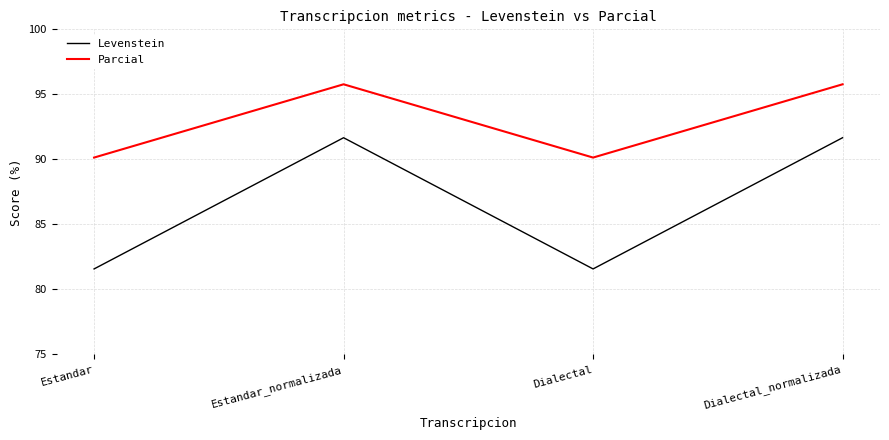

What position from the left is Estandar?

1